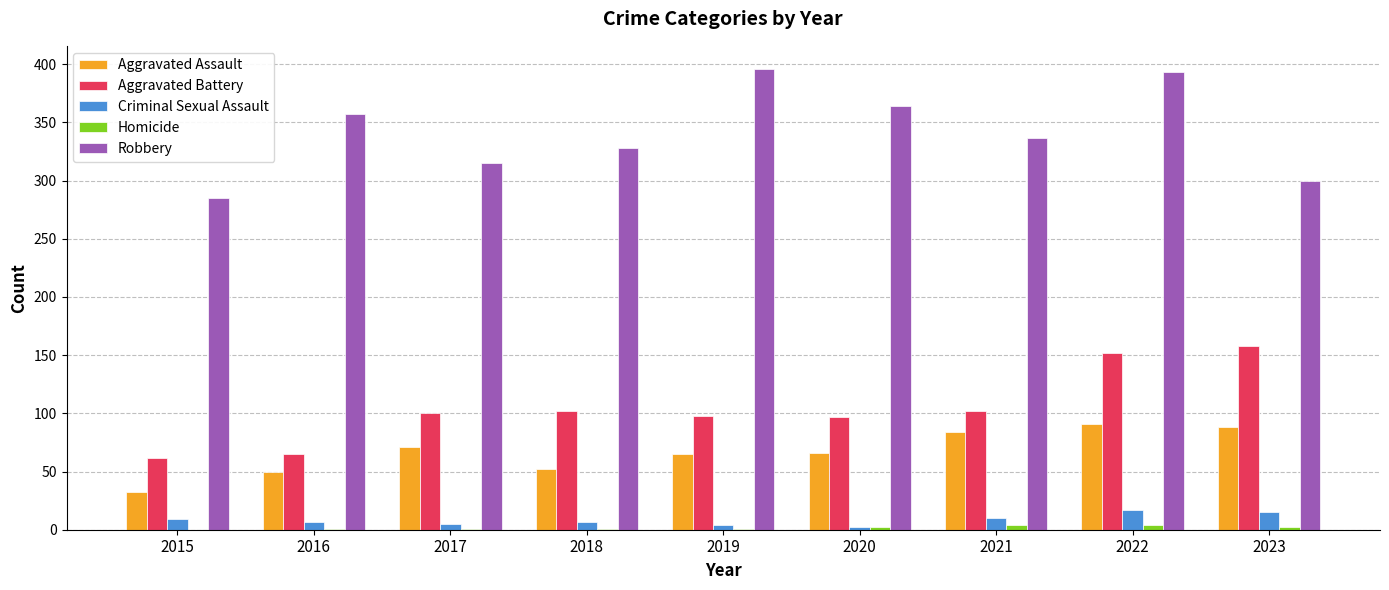

What is the sum of all Aggravated Battery values?

936